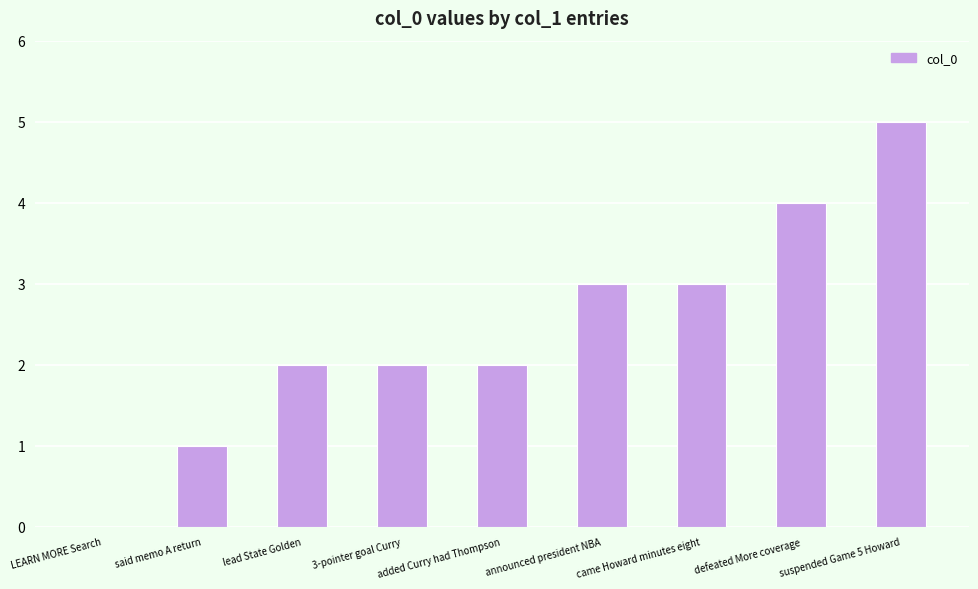

What is the ratio of the value at came Howard minutes eight to the value at 3-pointer goal Curry?

1.5